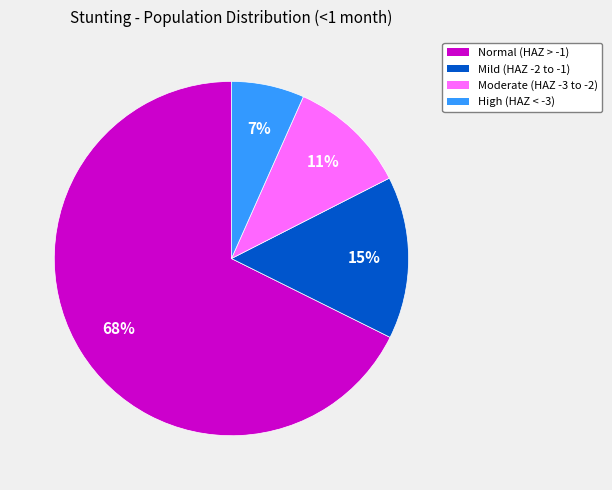

How many segments does this pie chart have?

4